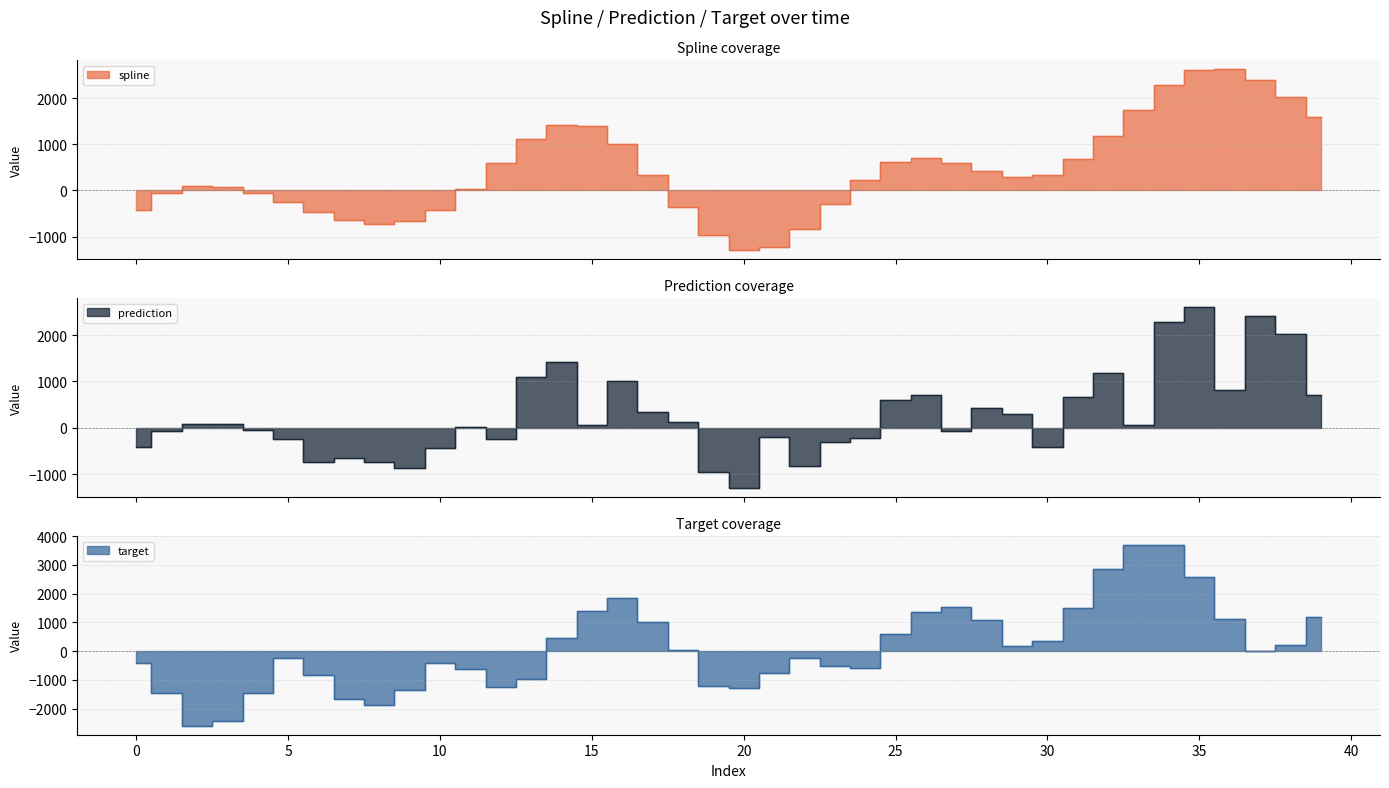

How many distinct data groups are displayed?

3